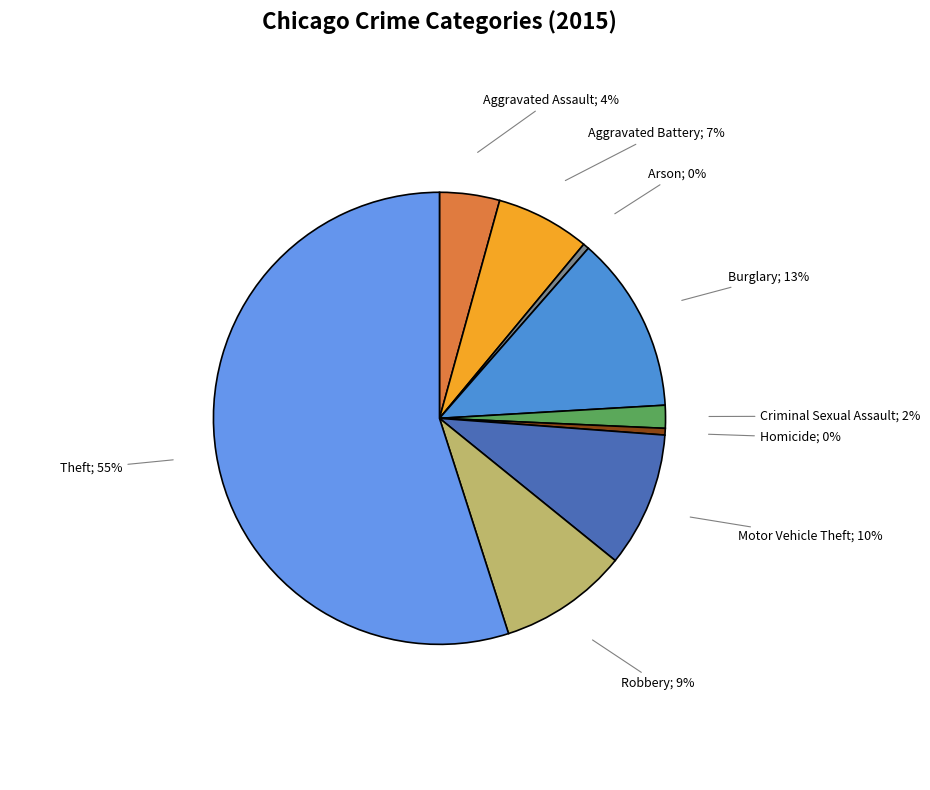

How many slices are in this pie chart?

9